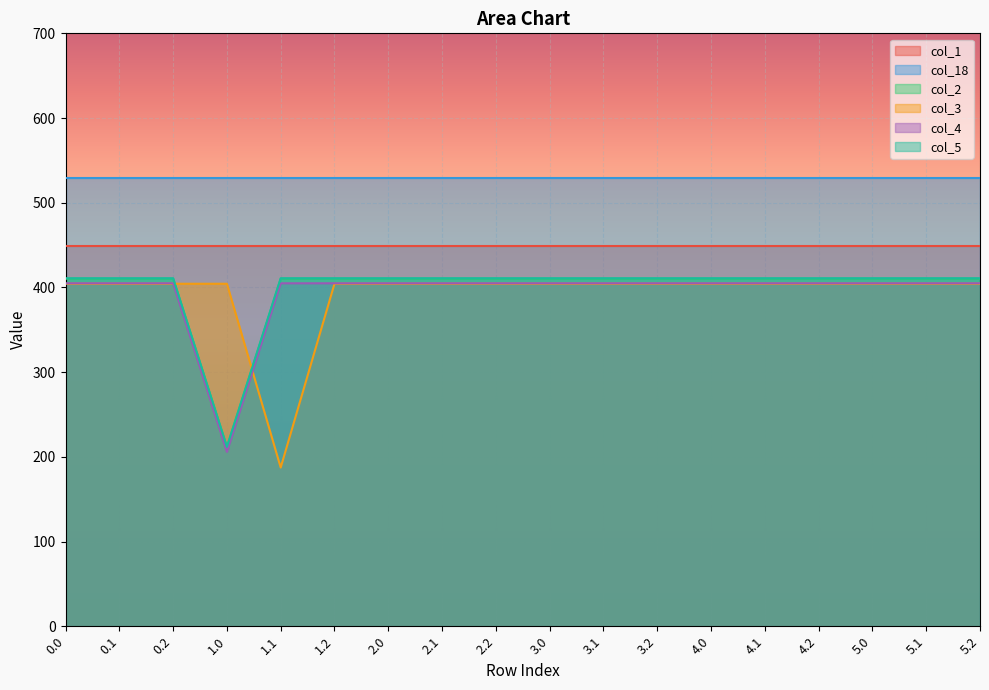

The value of col_4 at 0.1 is 404.9. True or false?

True